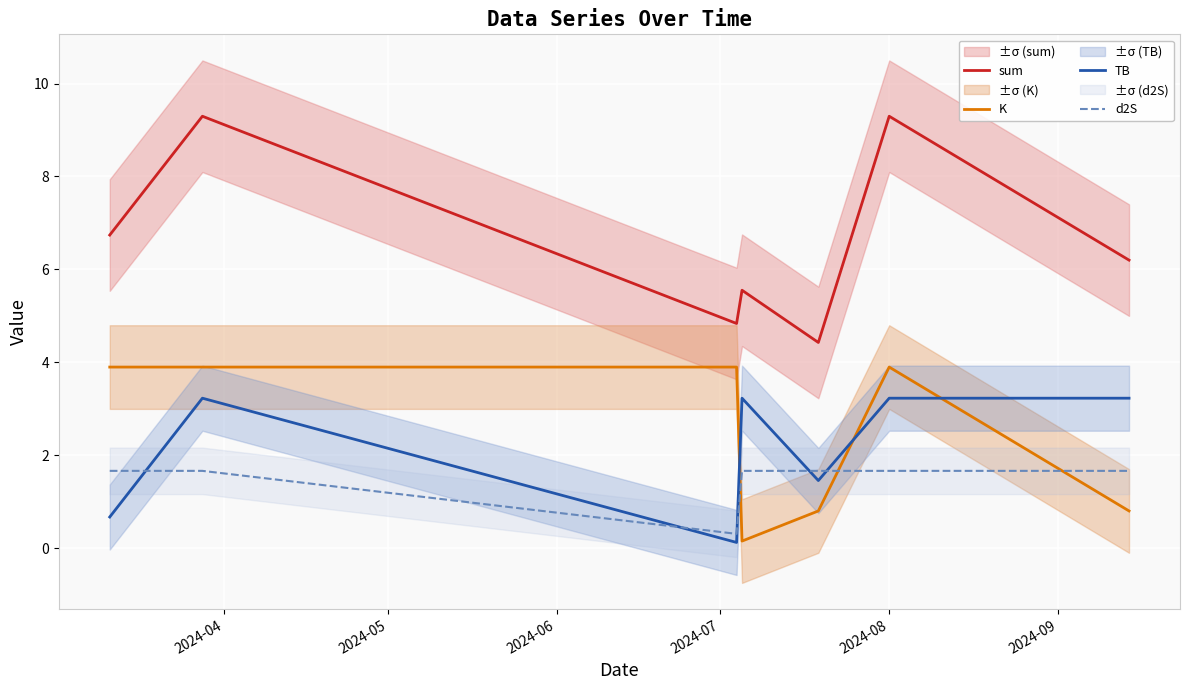

What is the lowest value of the d2S series?

0.3